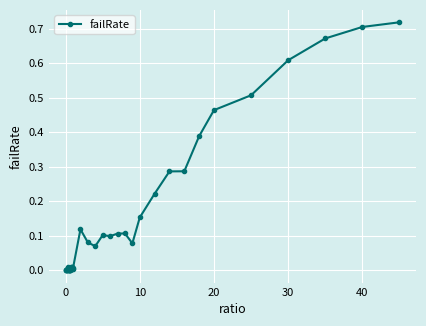

What is the sum of all values?

5.8